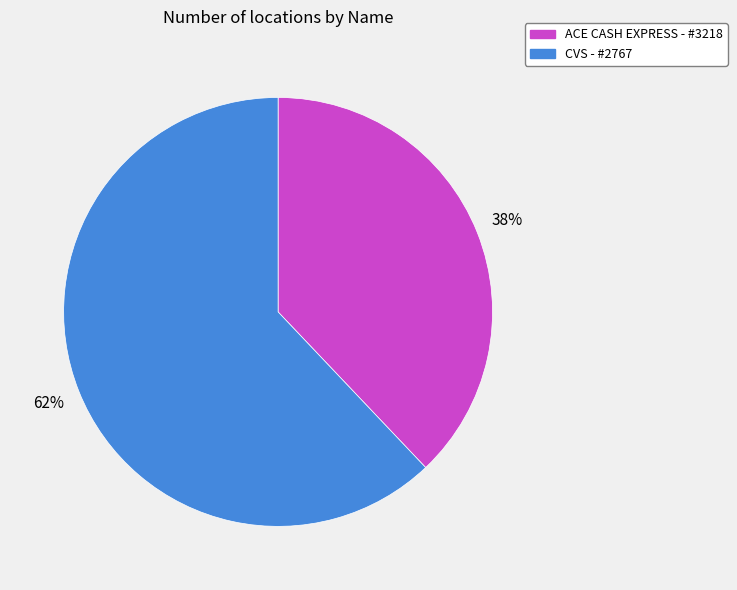

Is the sum of CVS - #2767 and ACE CASH EXPRESS - #3218 greater than half?

Yes